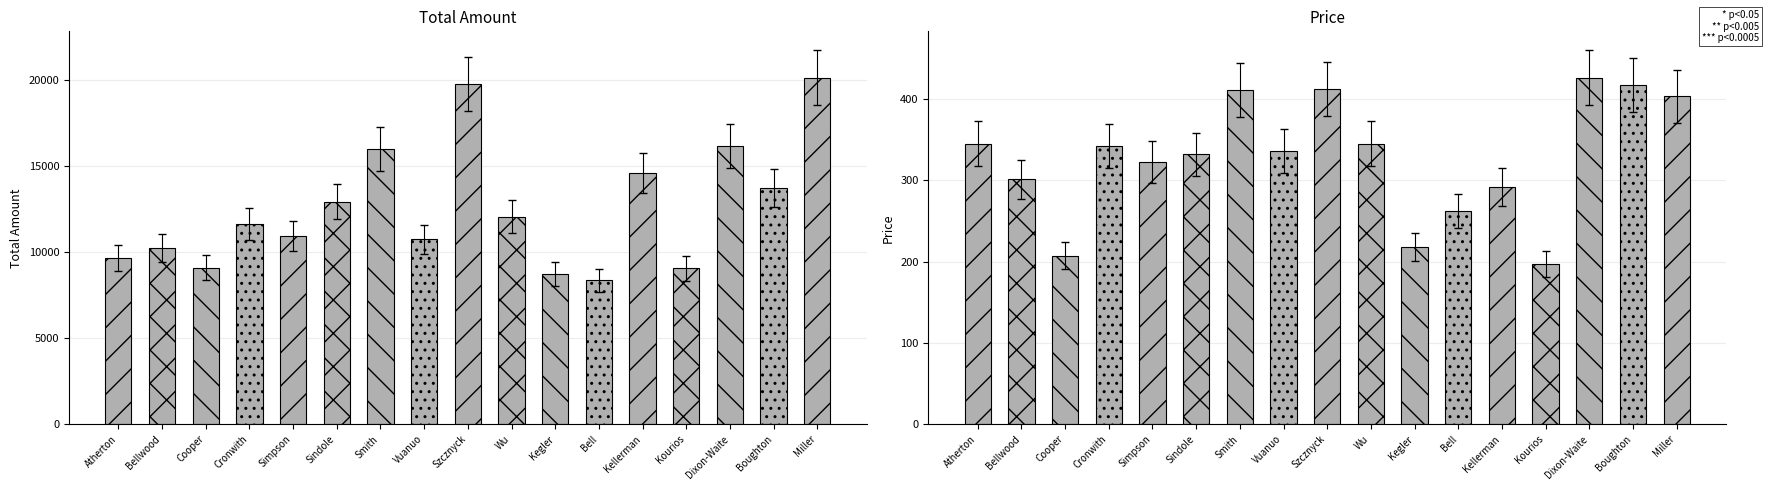

What is the difference between the second highest and second lowest values in the Price series?

210